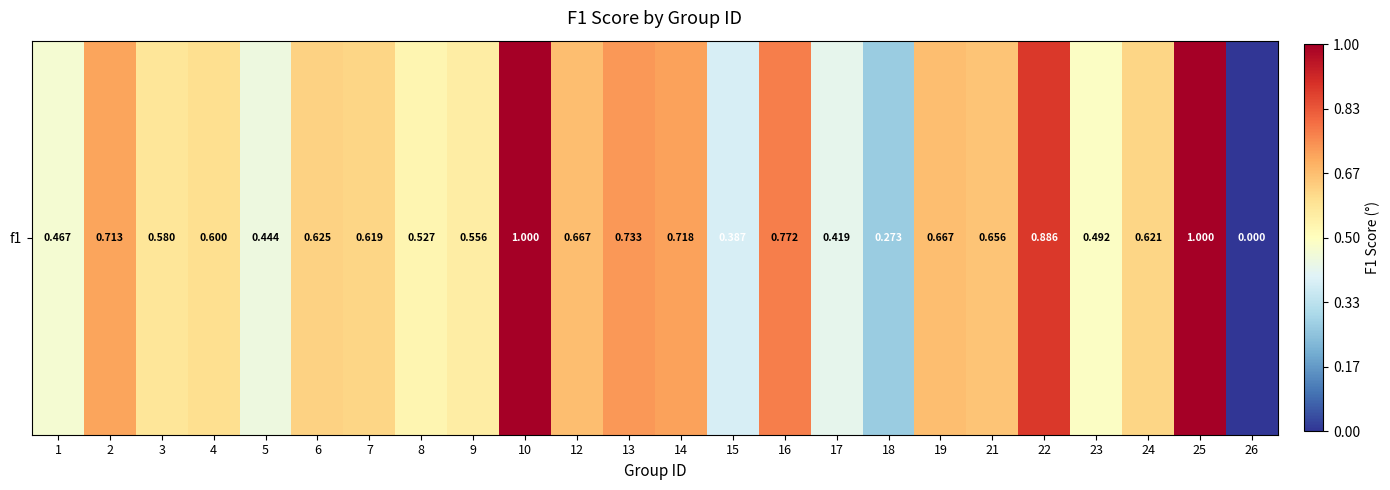

The value at 4 is 0.6. True or false?

True